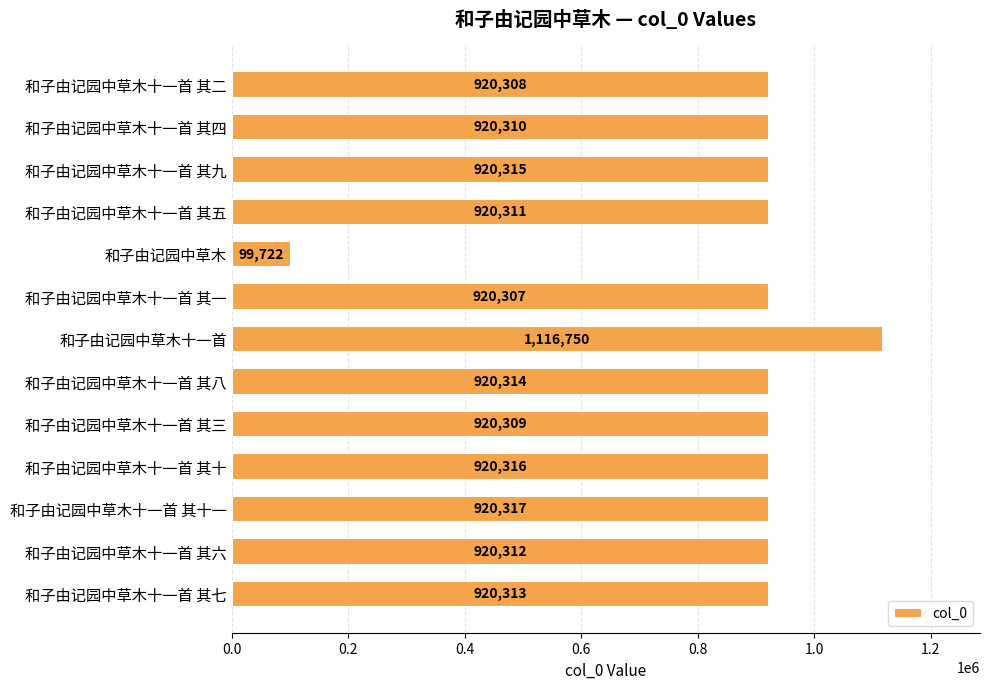

What is the change in value from 和子由记园中草木十一首 其二 to 和子由记园中草木?

-820586